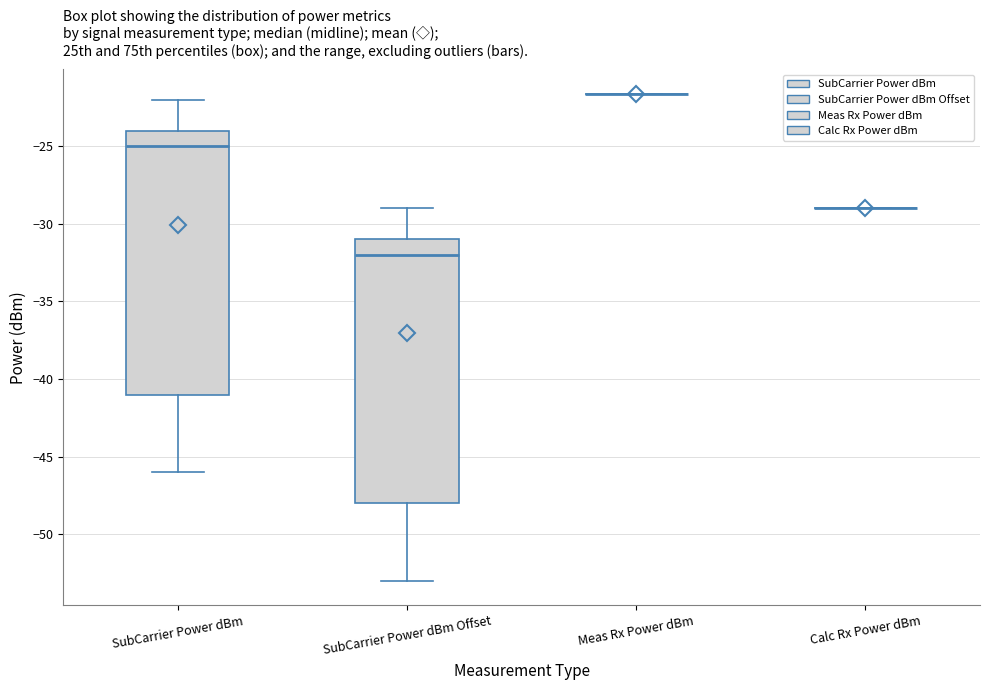

Reading left to right, read every box against the y-axis: the position of its median line, the range the box covers, and the ends of its whiskers. The values are not printed on the chart, so give them approximately, as read against the axis.

SubCarrier Power dBm: median -25.0, box -41.0 to -24.0, whiskers -46.0 to -22.0
SubCarrier Power dBm Offset: median -32.0, box -48.0 to -31.0, whiskers -53.0 to -29.0
Meas Rx Power dBm: box collapsed to a line at -21.5, whiskers -21.5 to -21.5
Calc Rx Power dBm: box collapsed to a line at -29.0, whiskers -29.0 to -29.0